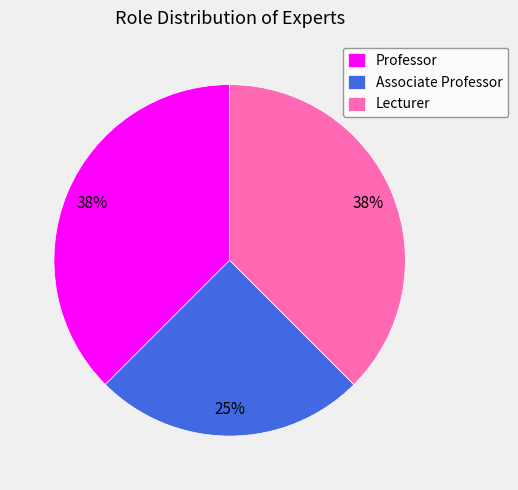

How many slices are in this pie chart?

3